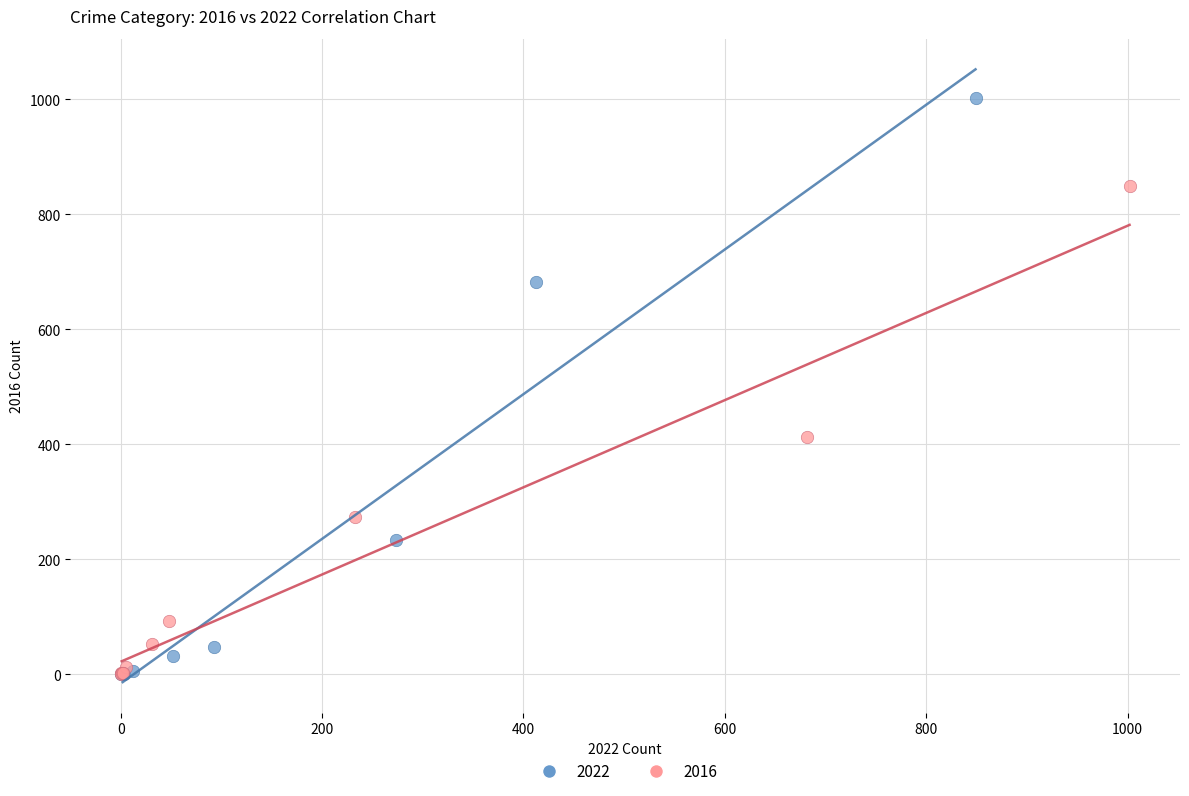

Which series has the widest spread of Y values?

2022